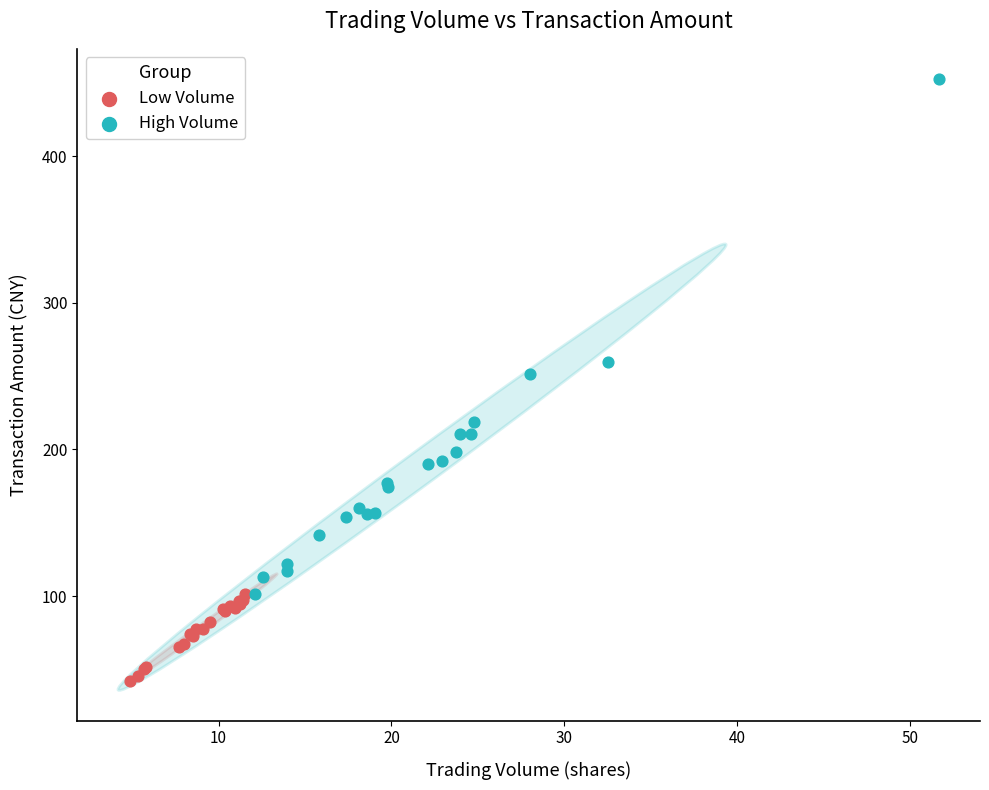

Which series contains the highest Y value?

High Volume